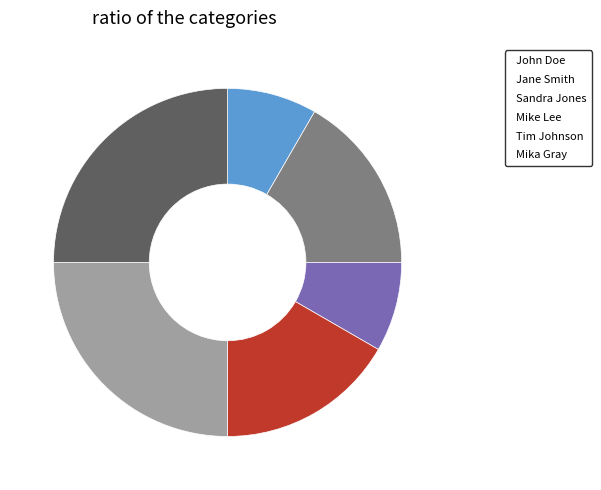

Is the sum of John Doe and Jane Smith greater than half?

No